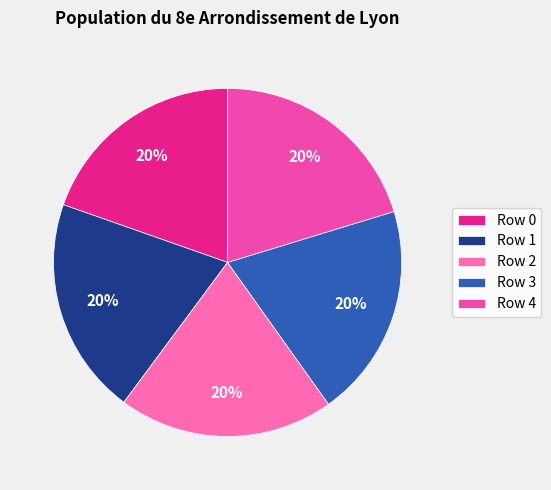

How many slices are in this pie chart?

5